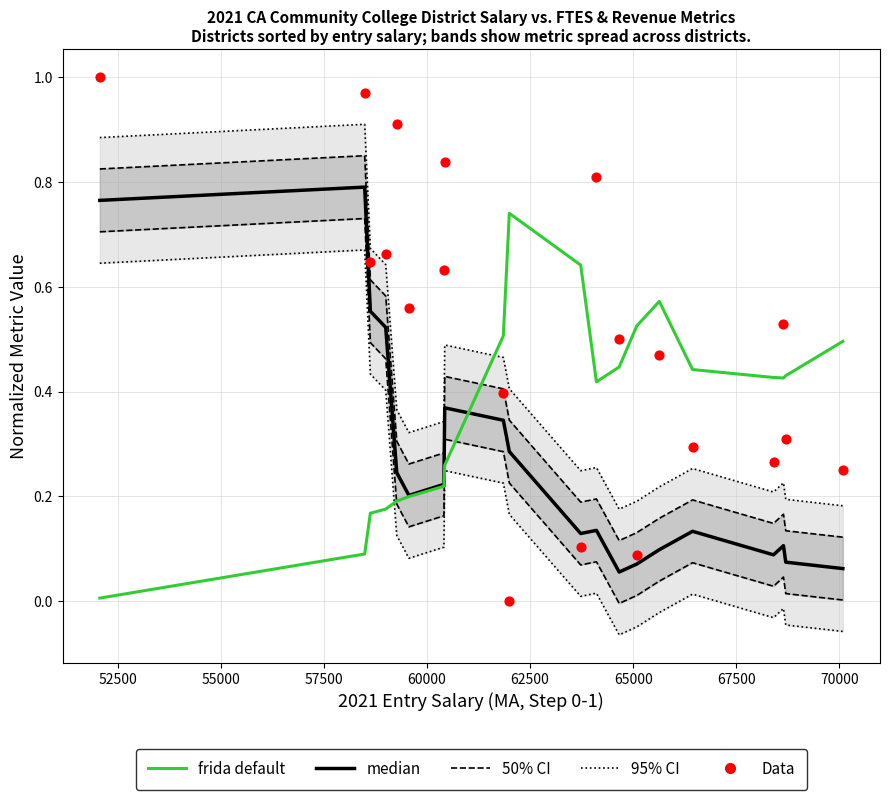

Which series contains the lowest Y value?

95% CI